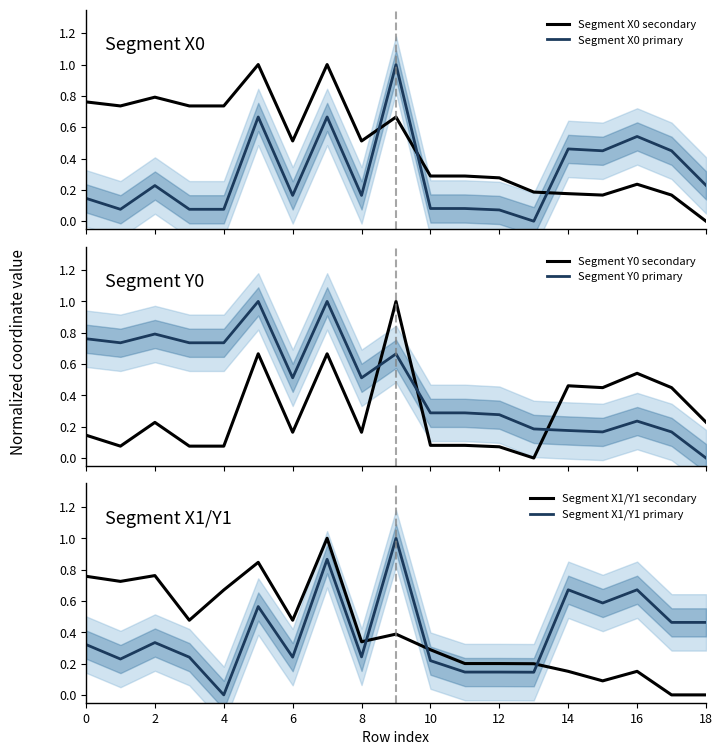

What is the approximate value of Segment Y0 primary at 0?

0.8